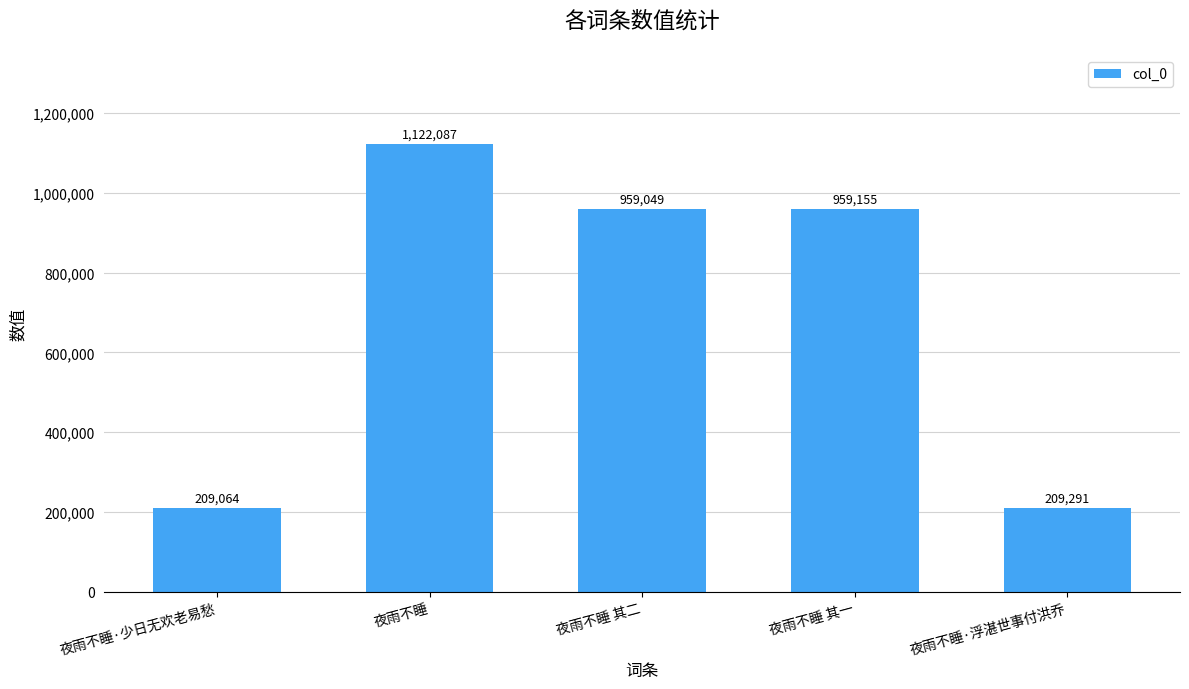

How many data points does each series have?

5